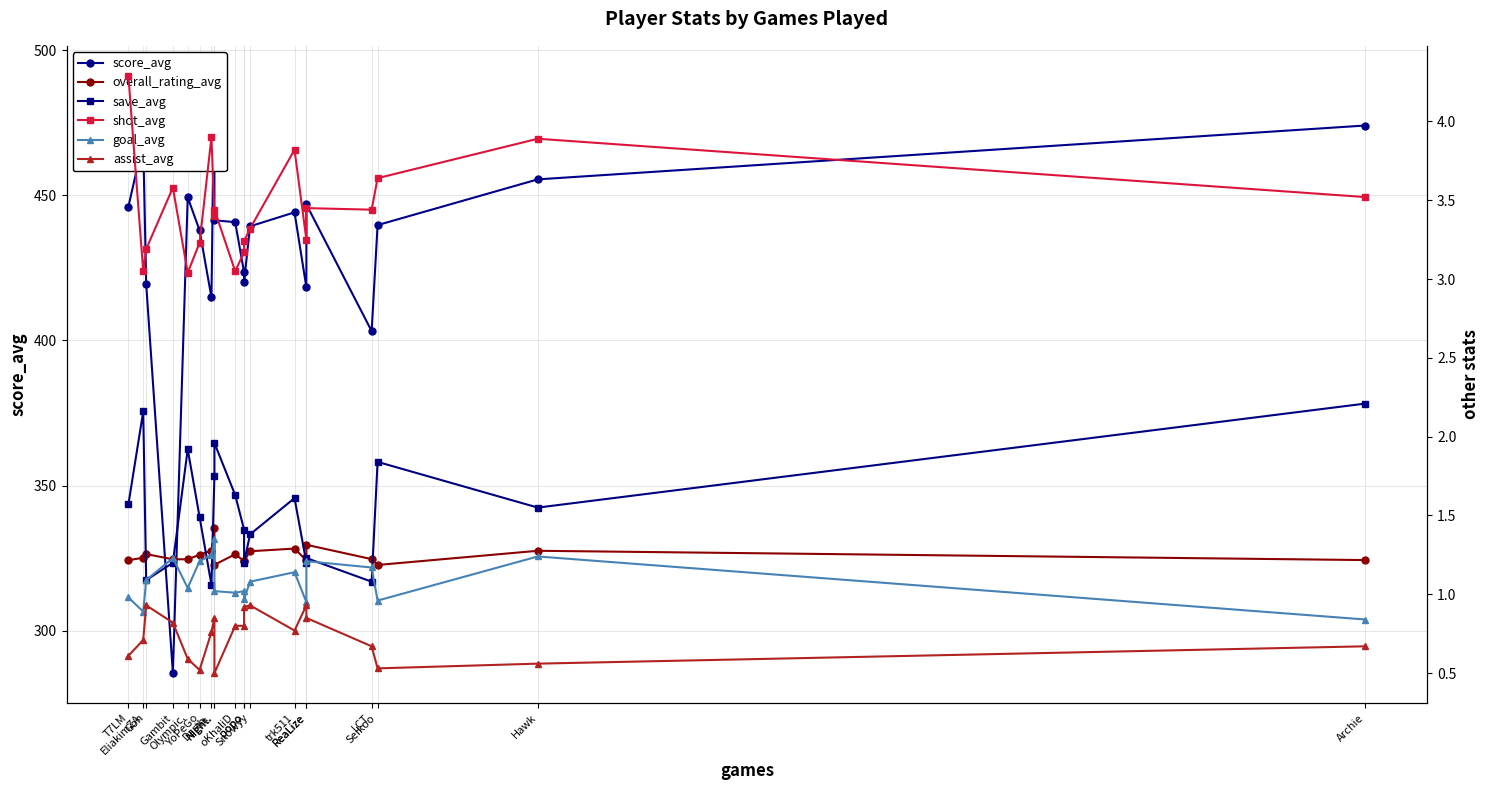

What is the sum of the score_avg values at Snowyy and T7LM?

885.4